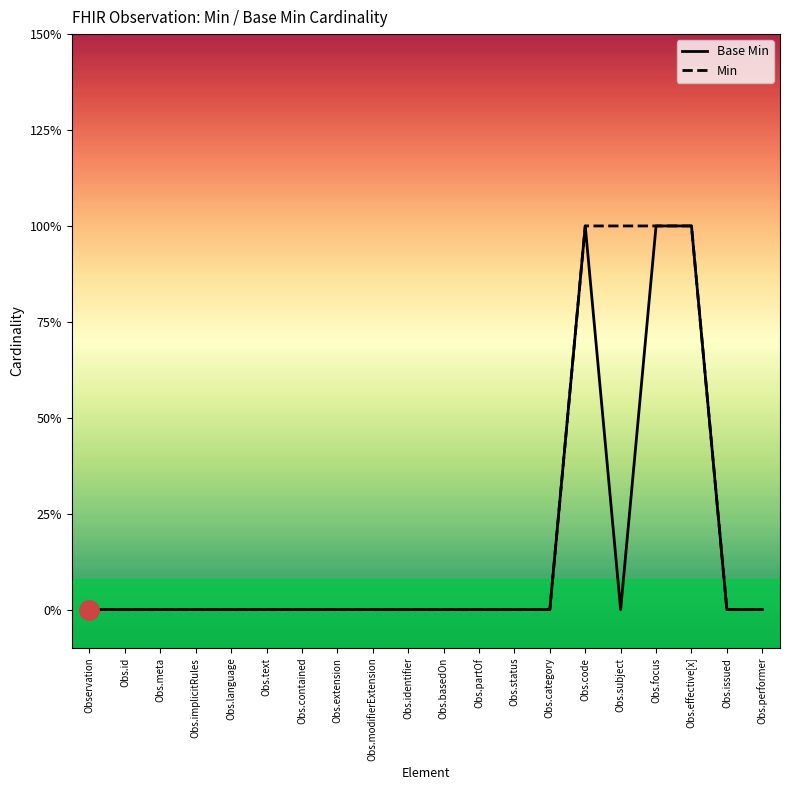

How many values in the Min series exceed 0?

4